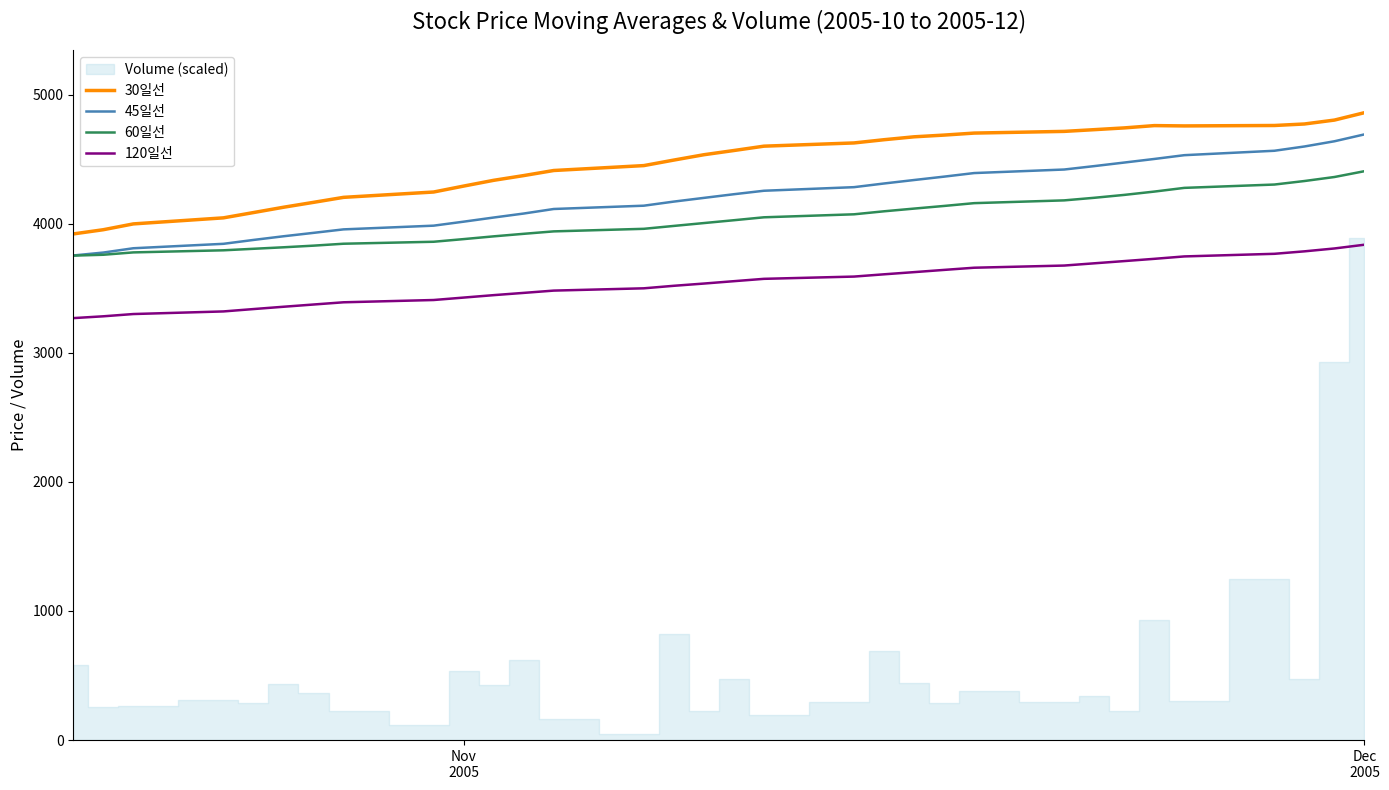

Which series has the largest total across all categories?

30일선